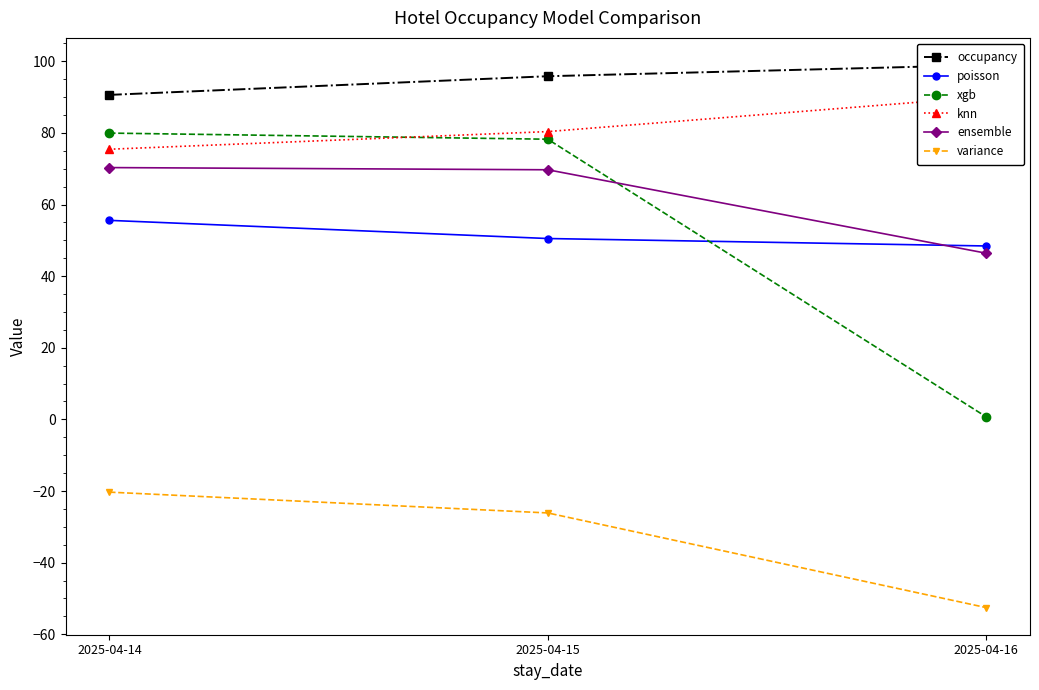

At which label does variance reach its minimum?

2025-04-16